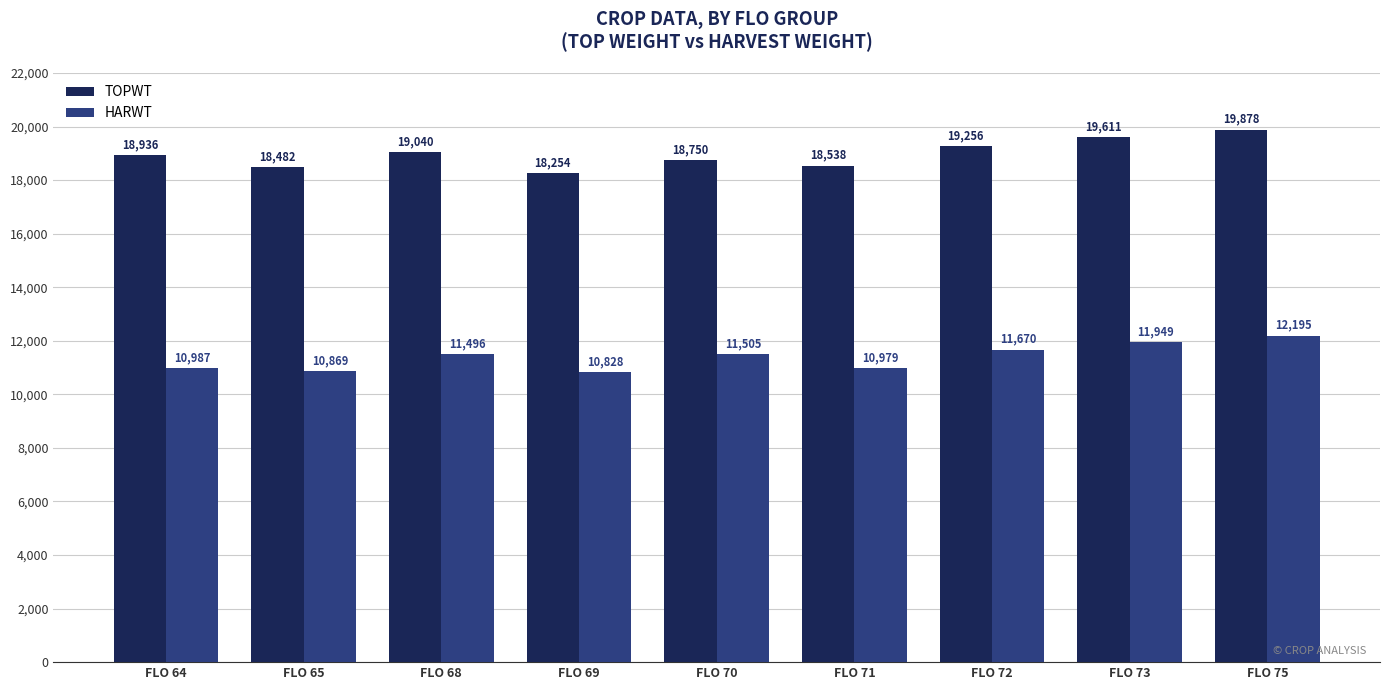

Count the number of data series in this chart.

2